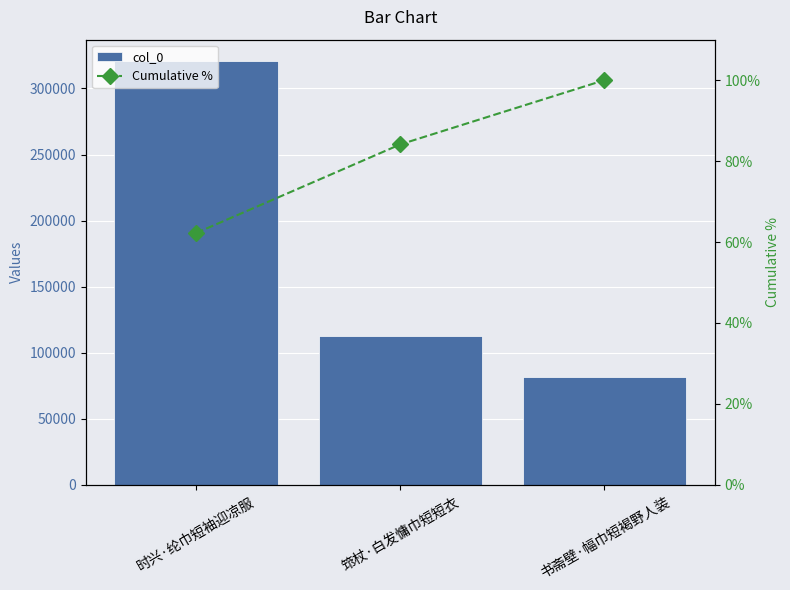

What is the maximum value shown in the chart?

320862.0